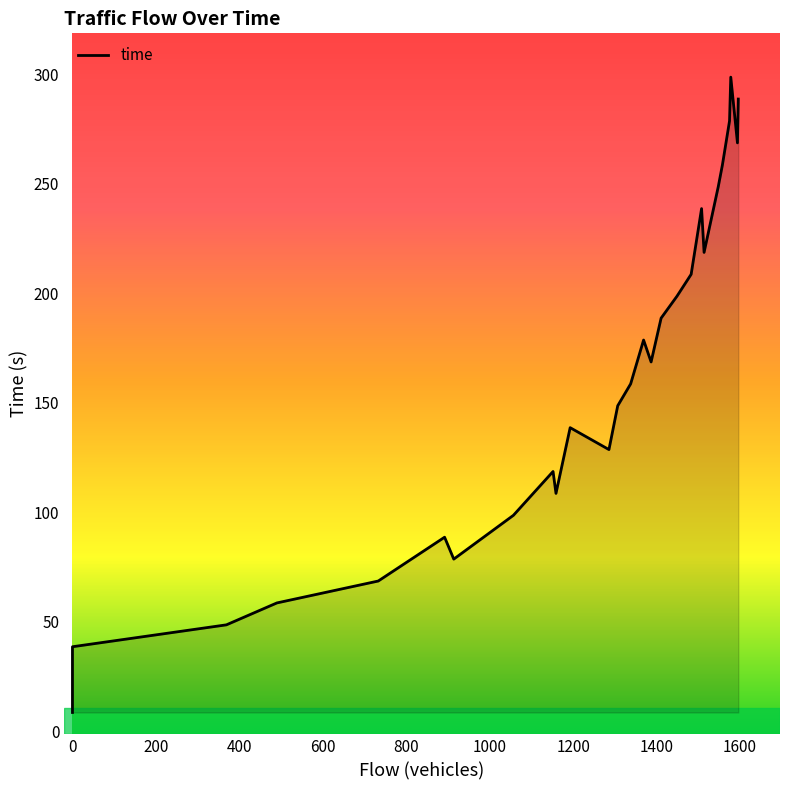

Approximately how many times larger is the value at 1369 compared to 1548?

0.7